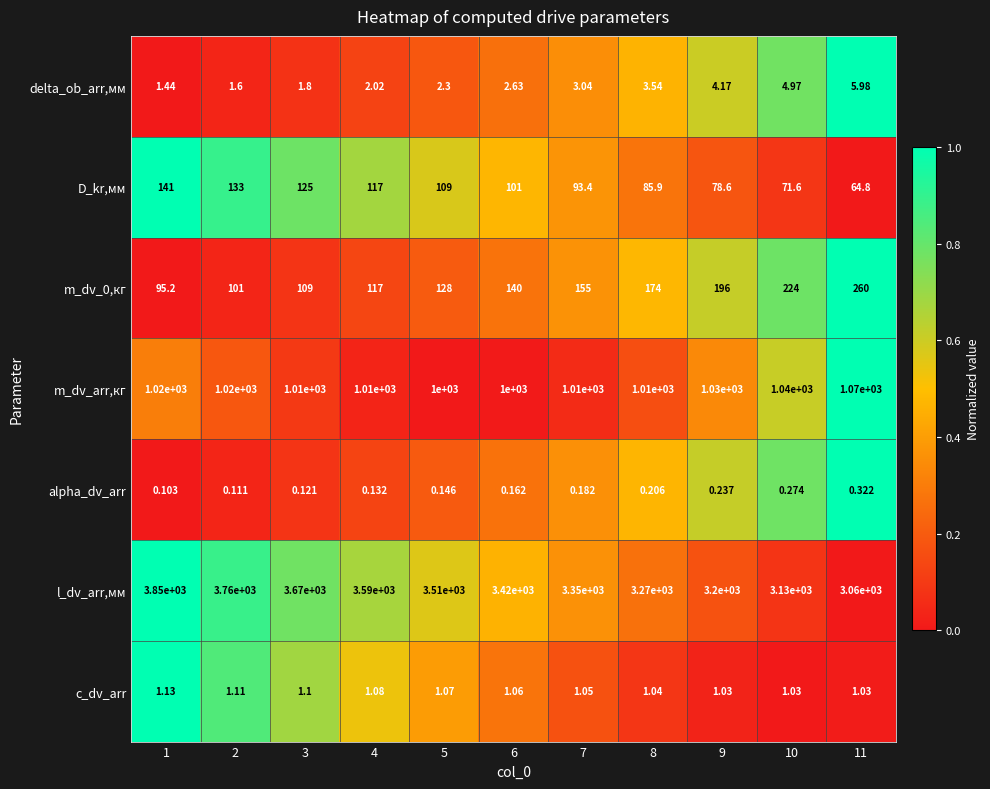

Between 5 and 11, which series saw the biggest shift?

l_dv_arr,мм